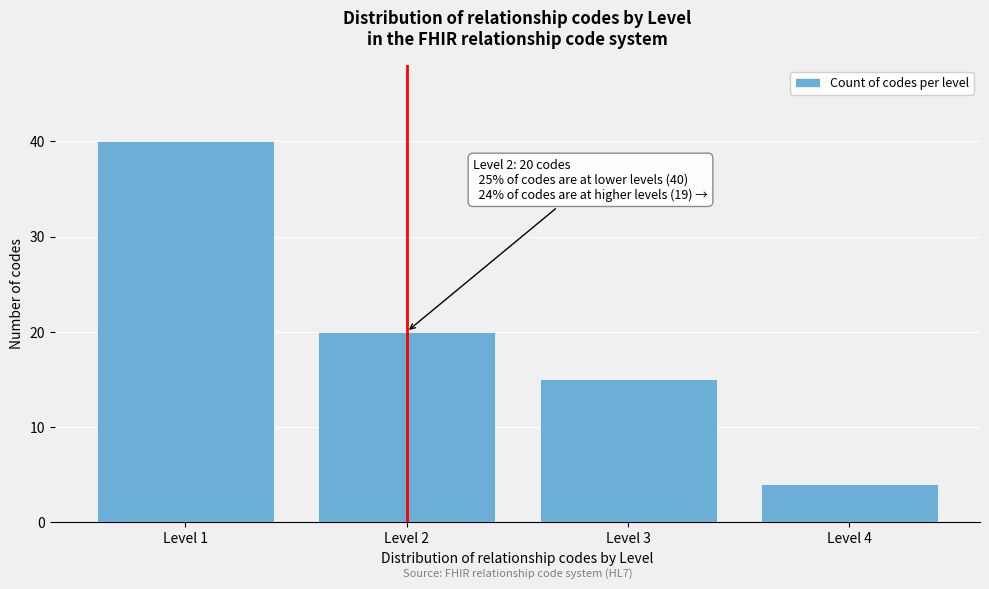

Reading right to left, extract all data points from this chart.

4	15	20	40